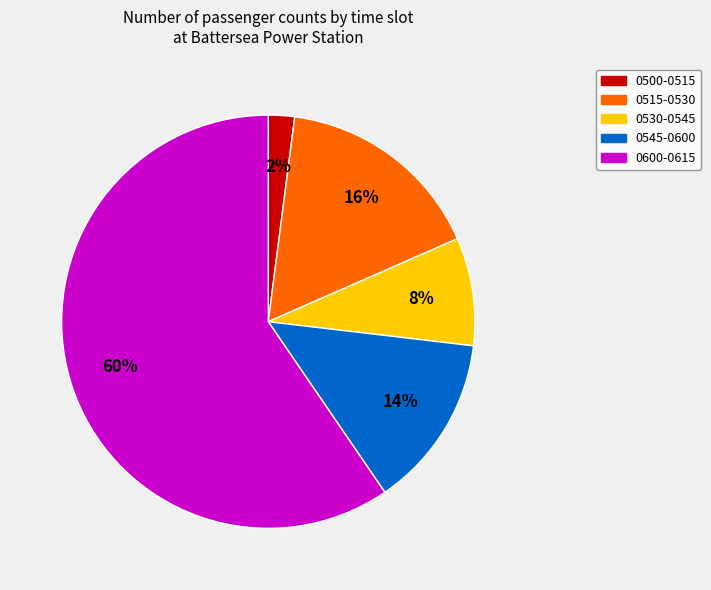

True or false: 0545-0600 accounts for 1% of the total.

False